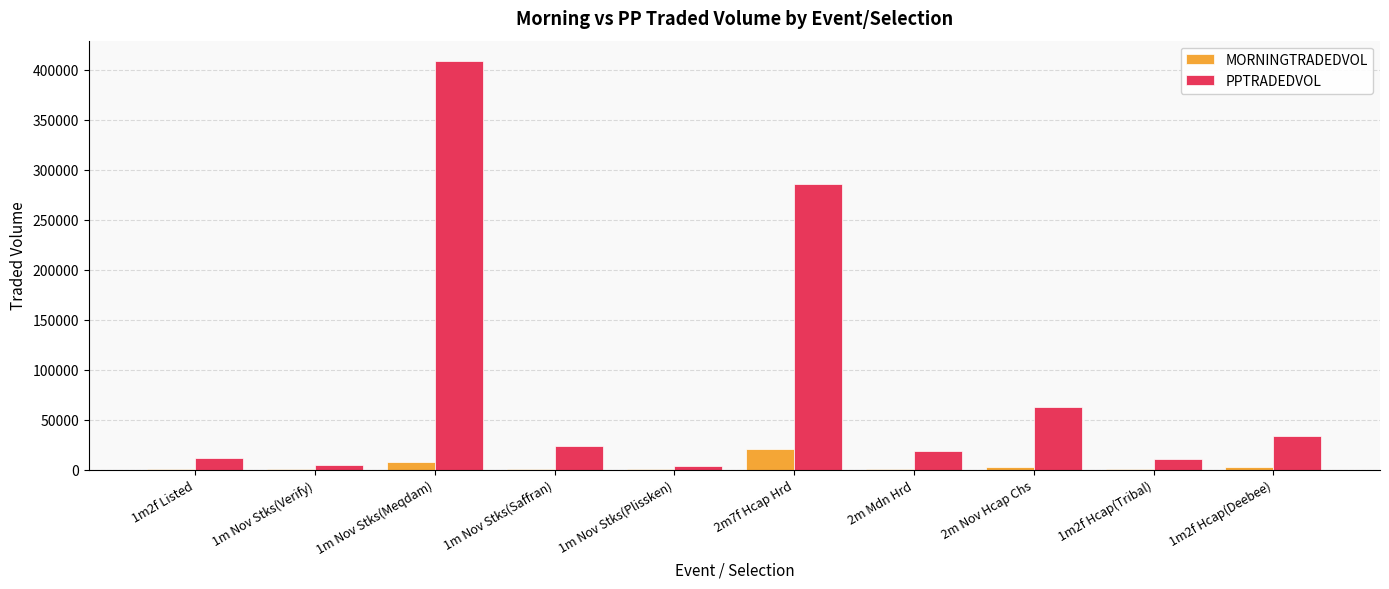

What is the sum of all MORNINGTRADEDVOL values?

33709.9